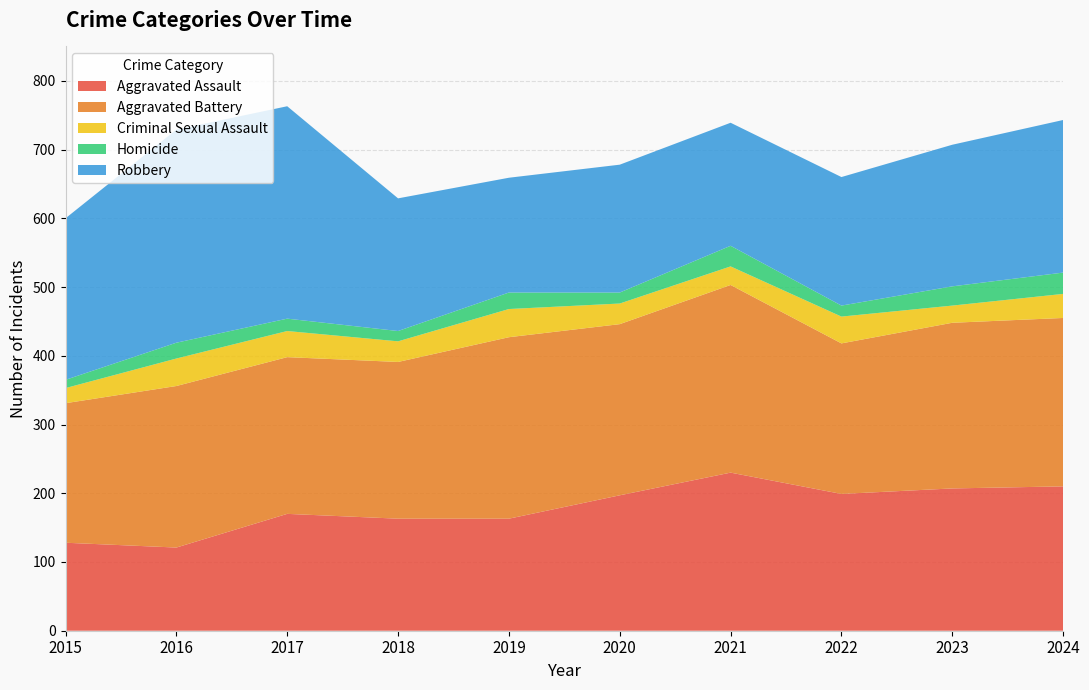

Reading left to right, what are all the values shown in this chart?

Aggravated Assault: 128	121	170	163	163	197	230	199	207	210
Aggravated Battery: 203	235	228	228	264	249	273	219	241	245
Criminal Sexual Assault: 22	40	38	30	41	30	27	39	25	35
Homicide: 12	23	18	15	24	16	30	16	28	31
Robbery: 235	310	309	193	167	186	179	187	206	222